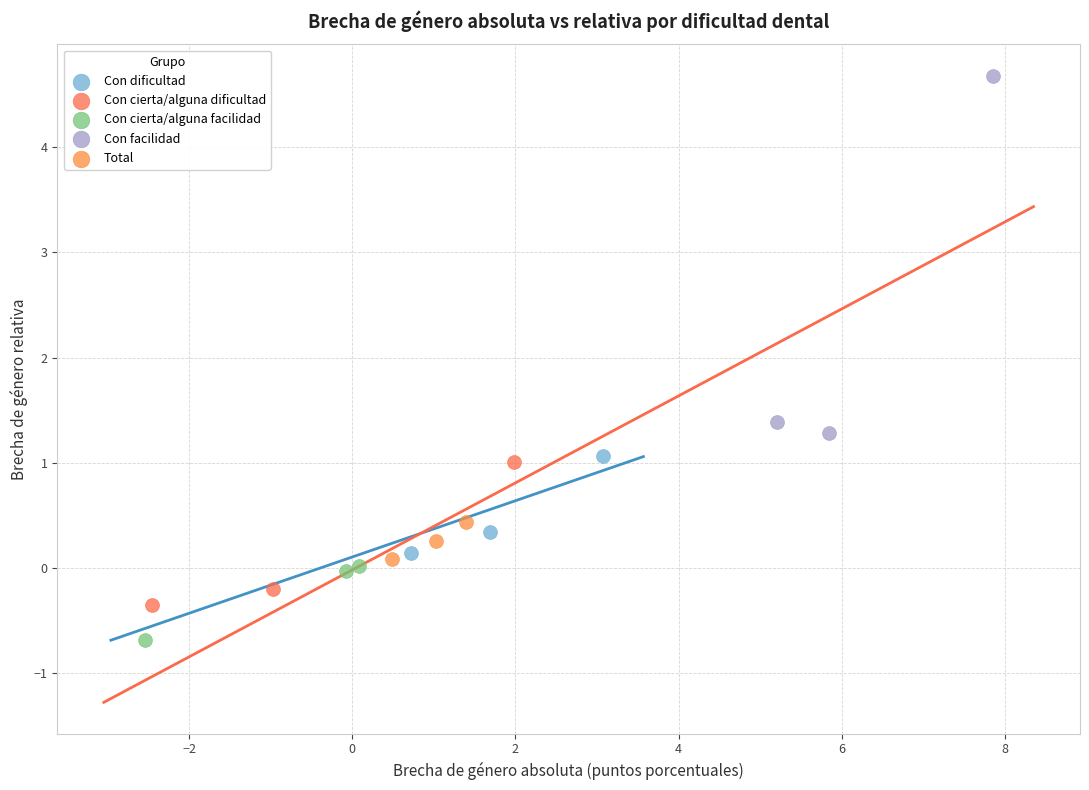

Which series contains the highest Y value?

Con facilidad